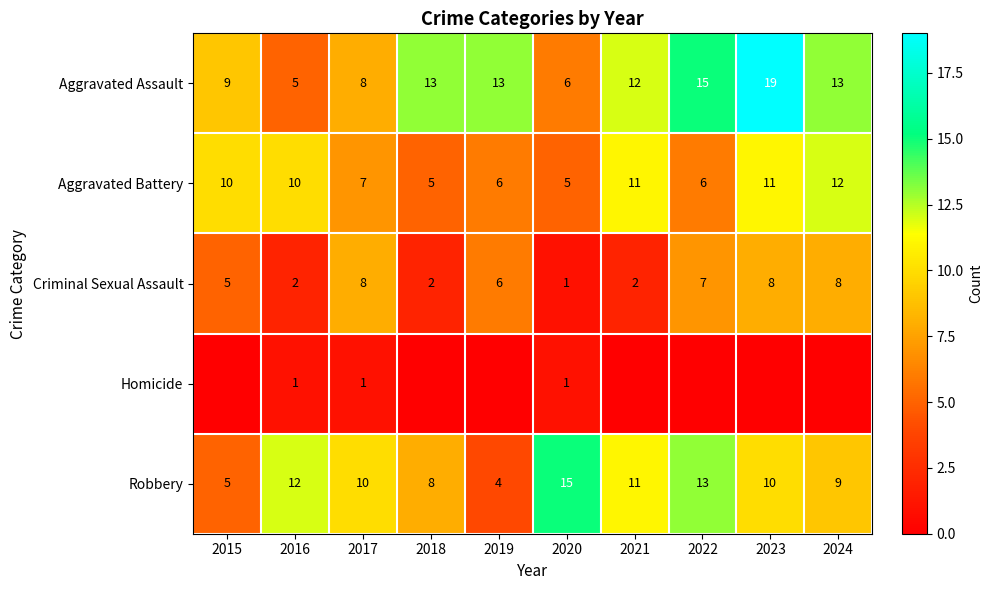

The Aggravated Assault series shows 19 at 2023. True or false?

True